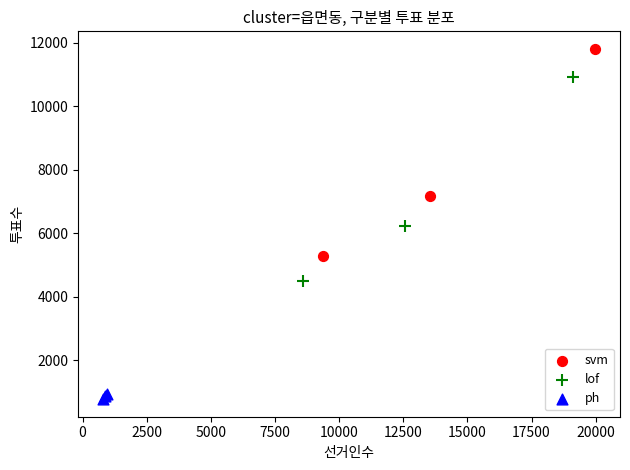

Which series contains the lowest Y value?

ph